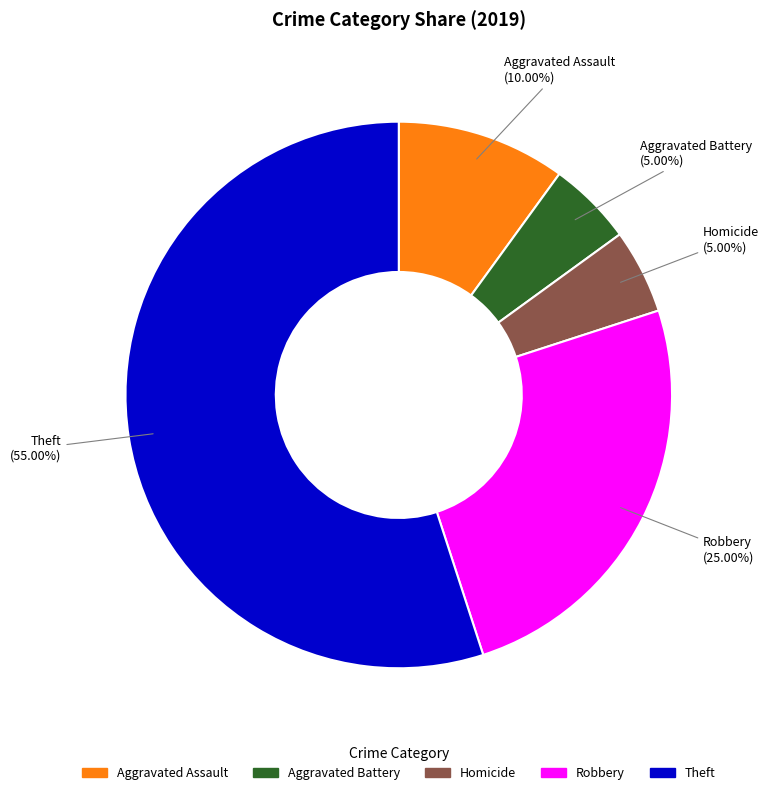

Which slice represents more than half of the pie?

Theft